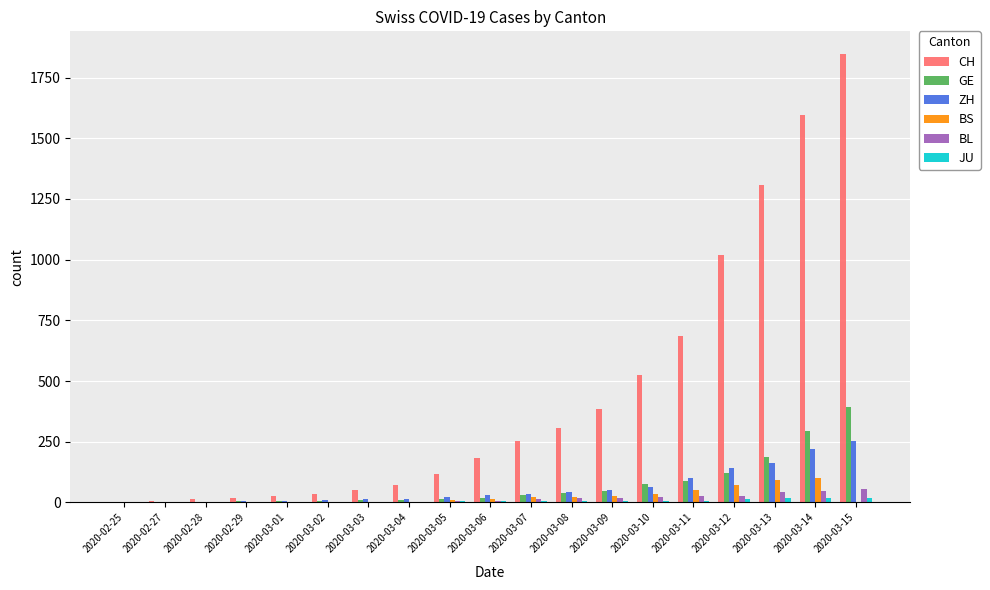

At which category is the sum across all series the highest?

2020-03-15